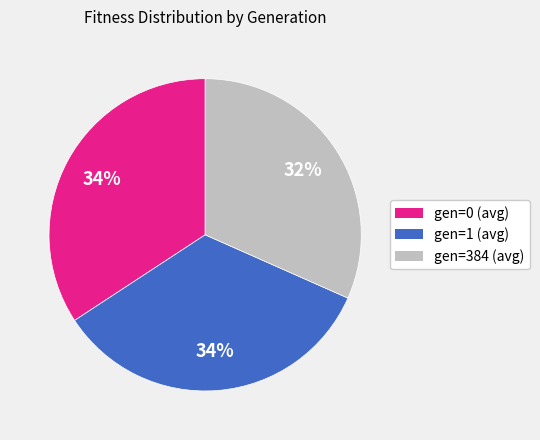

How many slices are in this pie chart?

3